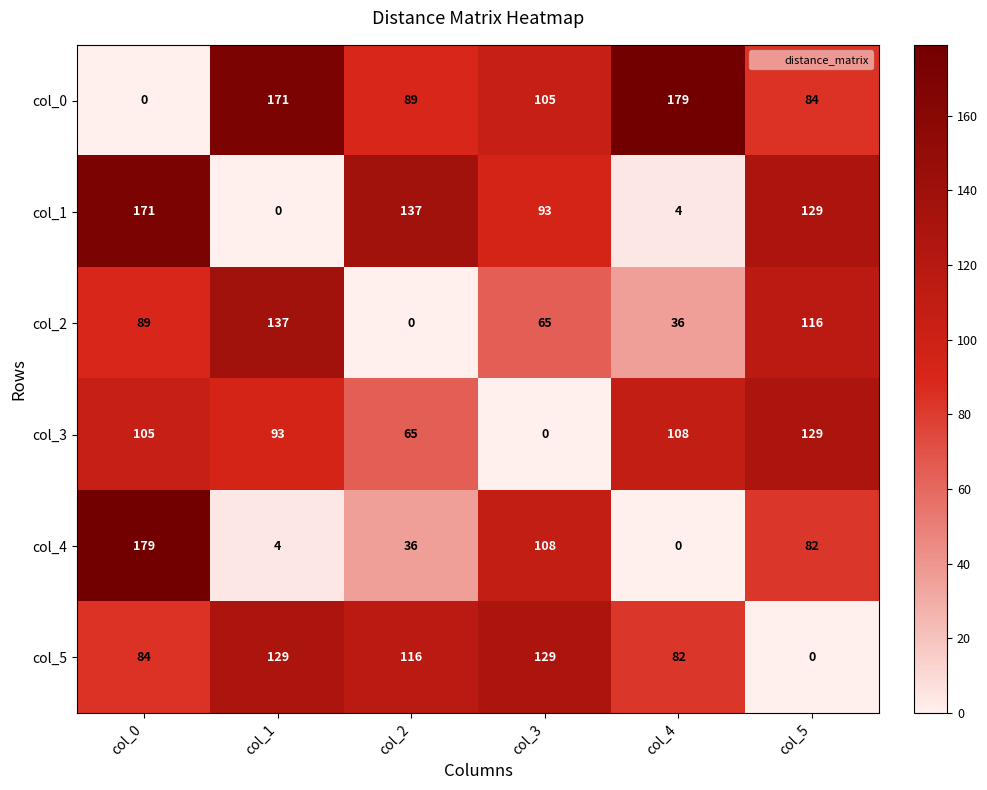

What is the total value across all series at col_0?

628